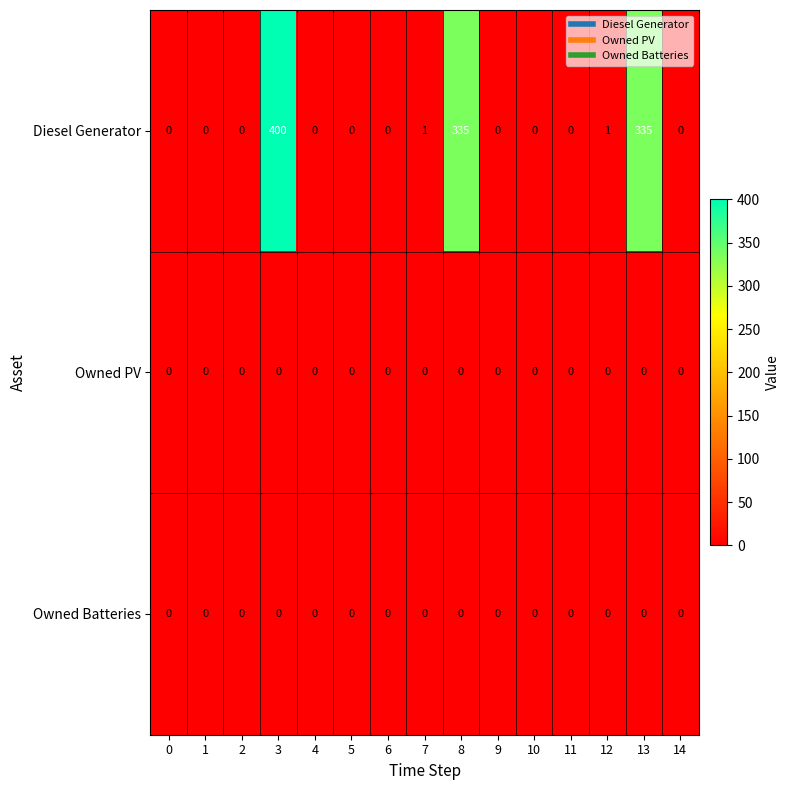

What is the difference between the second highest and minimum values in the Diesel Generator series?

335